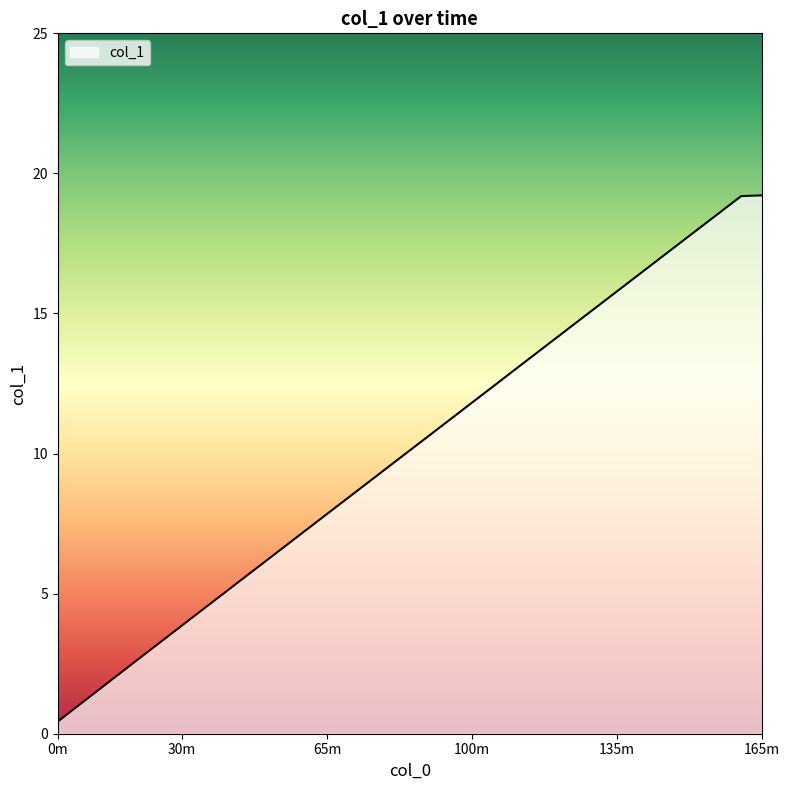

What is the difference between the maximum and minimum values?

18.8